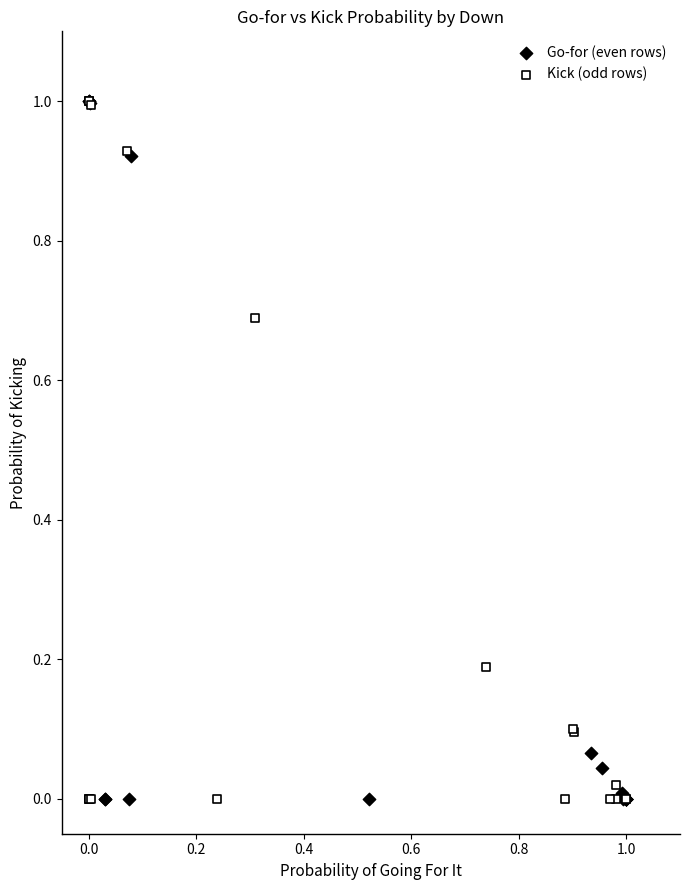

What are all the series names shown in the legend?

Go-for (even rows), Kick (odd rows)